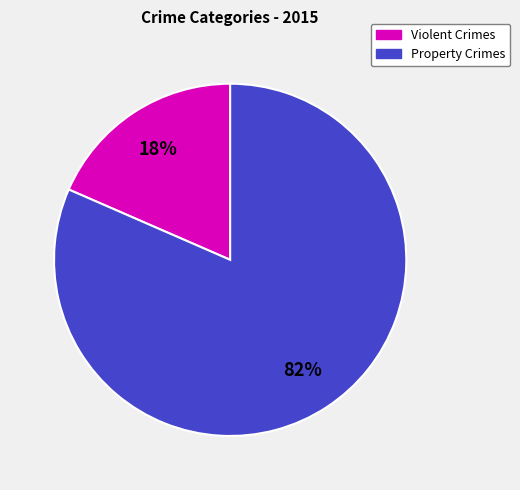

Combined, do Violent Crimes and Property Crimes account for over 50%?

Yes